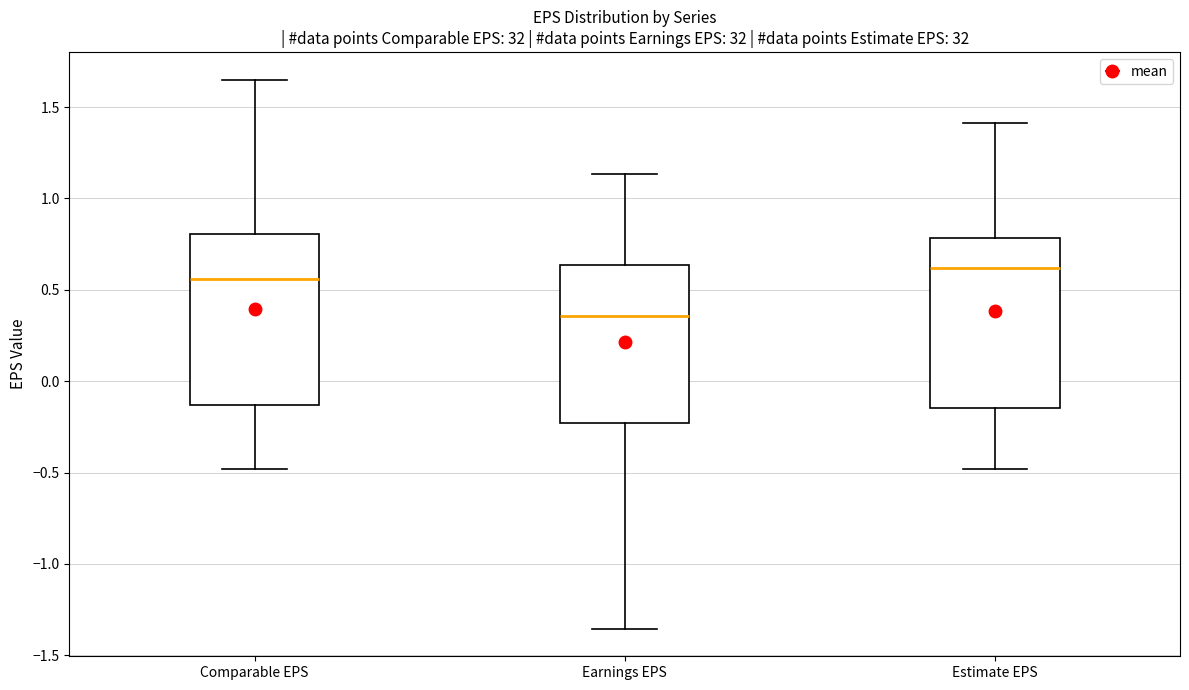

Where is the upper edge of the box for Earnings EPS on the y-axis? The values are not printed on the chart, so give them approximately, as read against the axis.

0.65